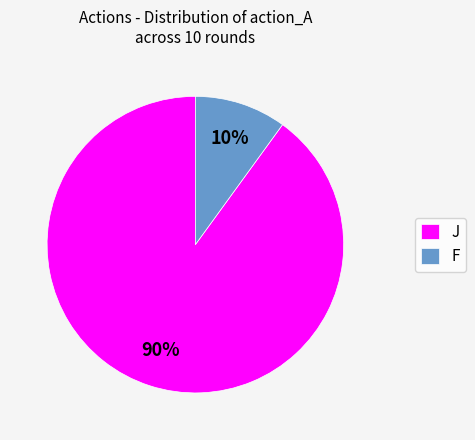

Count the number of slices in the pie.

2